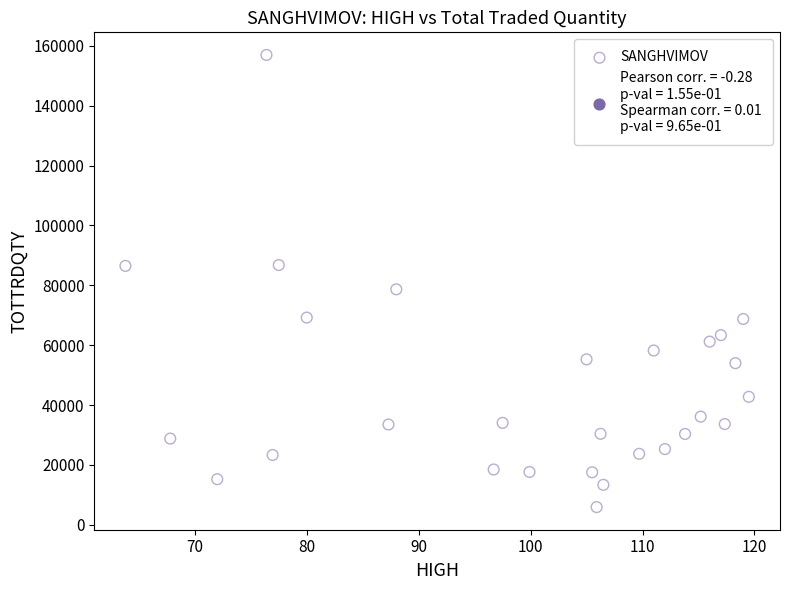

What Y value in the scatter plot is closest to 81439?

78663